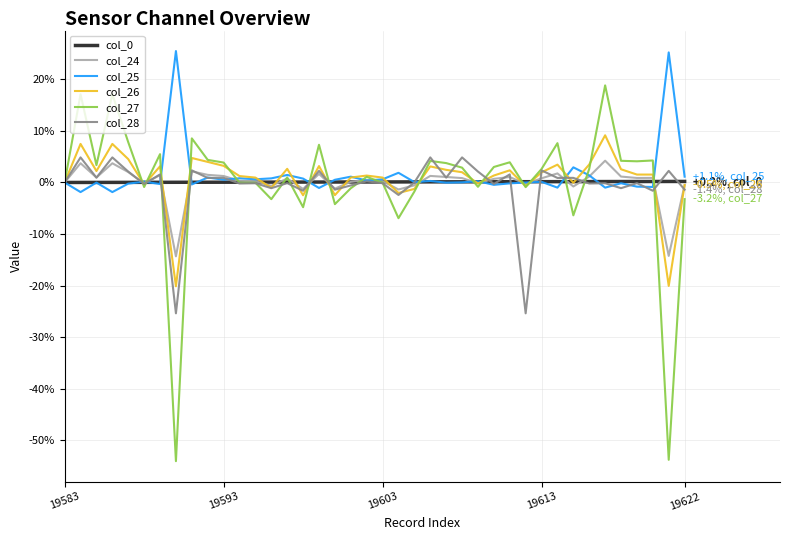

Which series has the largest range (max minus min)?

col_27